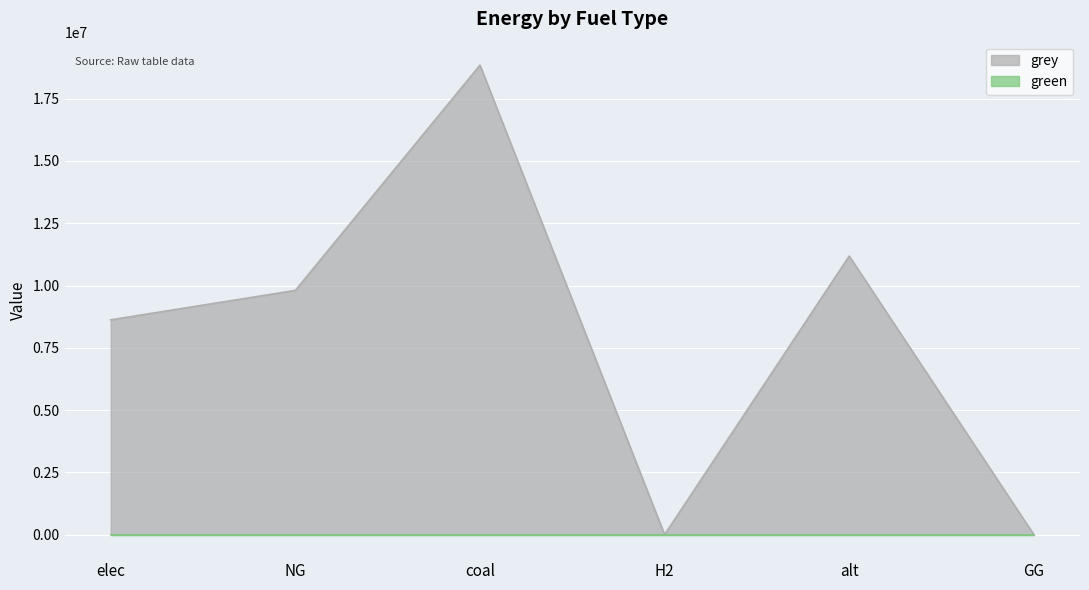

Where does the data first go above 9805130?

NG